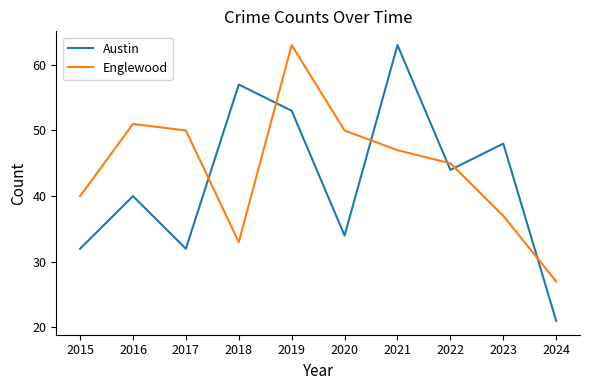

Reading left to right, extract all data points from this chart.

Austin: 2015=32	2016=40	2017=32	2018=57	2019=53	2020=34	2021=63	2022=44	2023=48	2024=21
Englewood: 2015=40	2016=51	2017=50	2018=33	2019=63	2020=50	2021=47	2022=45	2023=37	2024=27